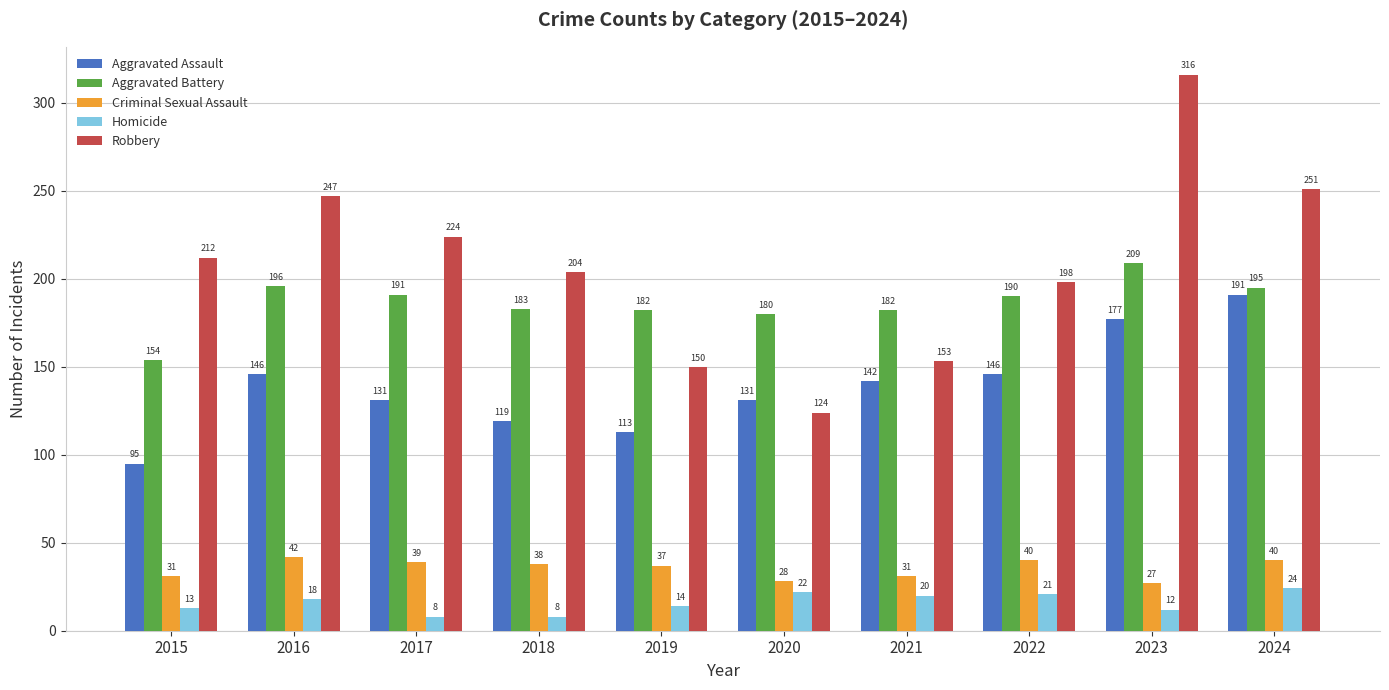

What is the approximate value of Aggravated Battery at 2020, to the nearest 5?

180